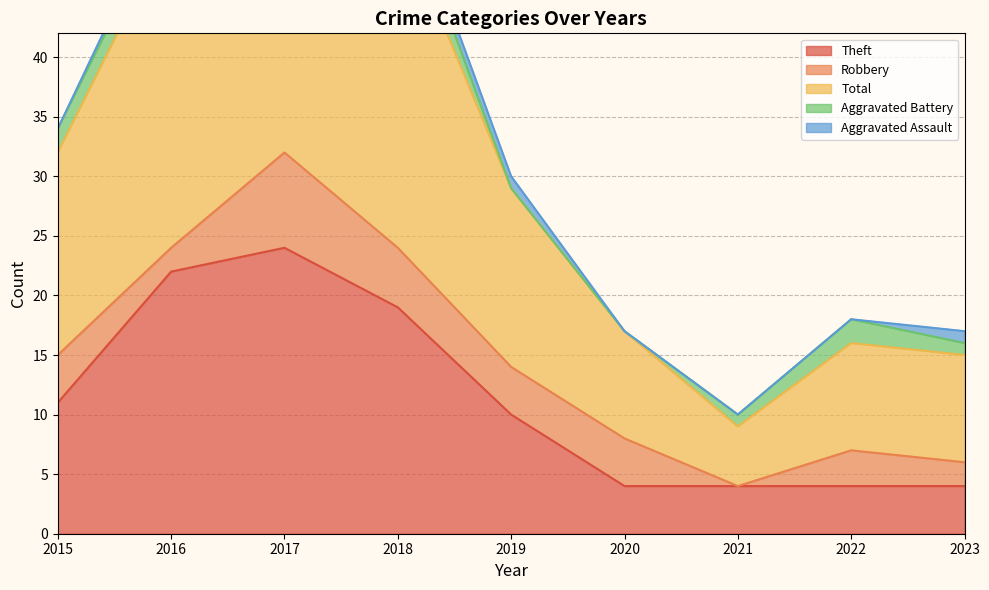

Which series has the largest range (max minus min)?

Total